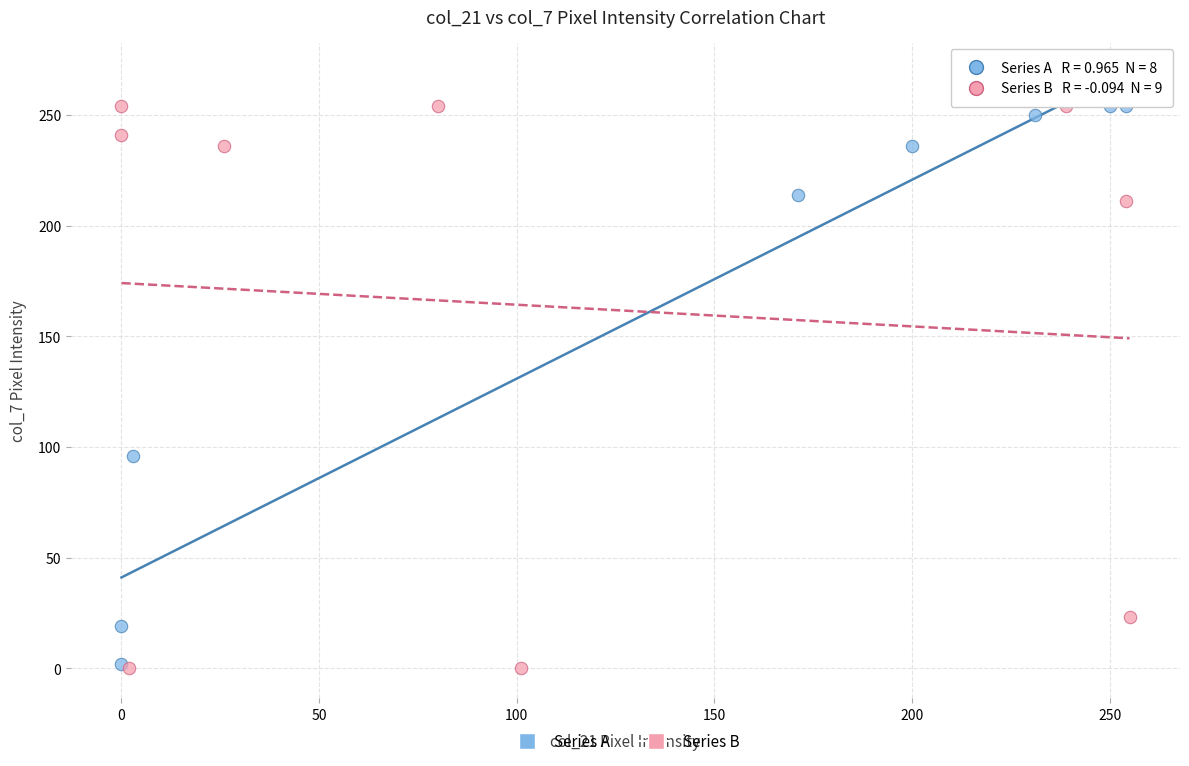

What are all the series names shown in the legend?

Series A, Series B